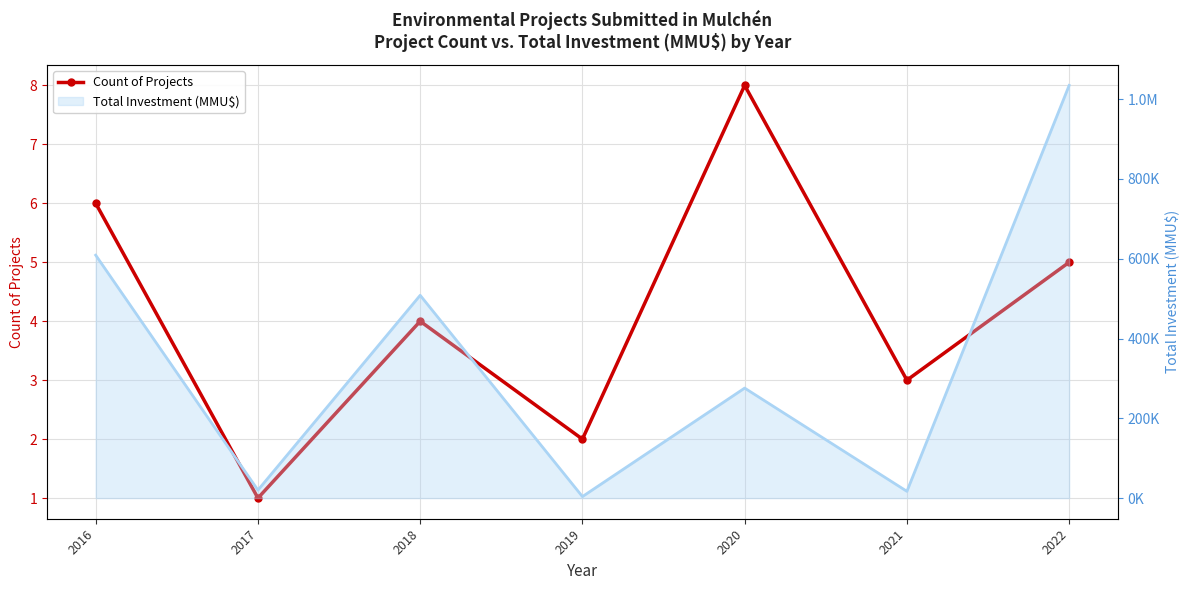

What is the difference between the maximum and minimum values in the Count of Projects series?

7